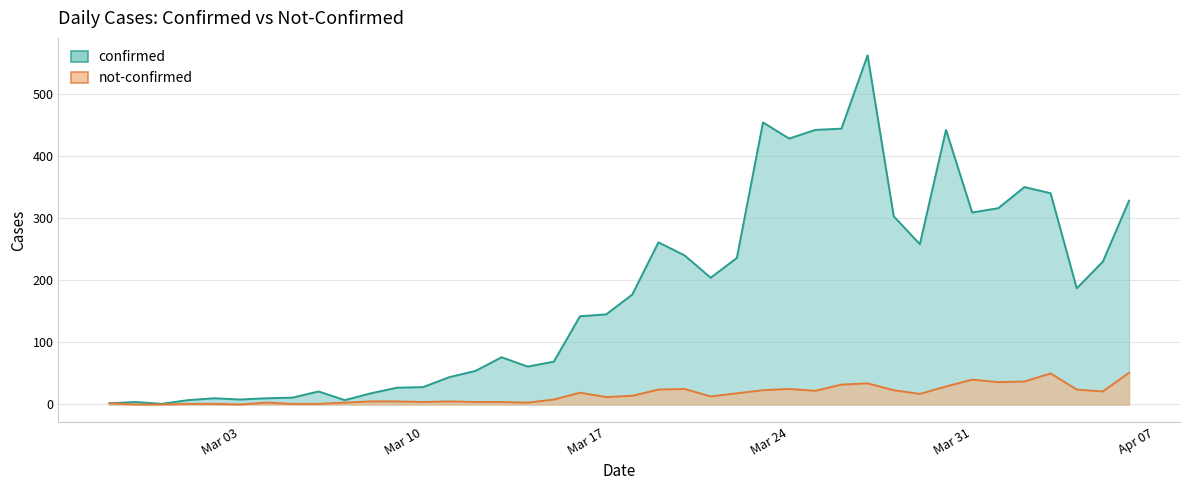

How many data points in not-confirmed are less than 14?

20